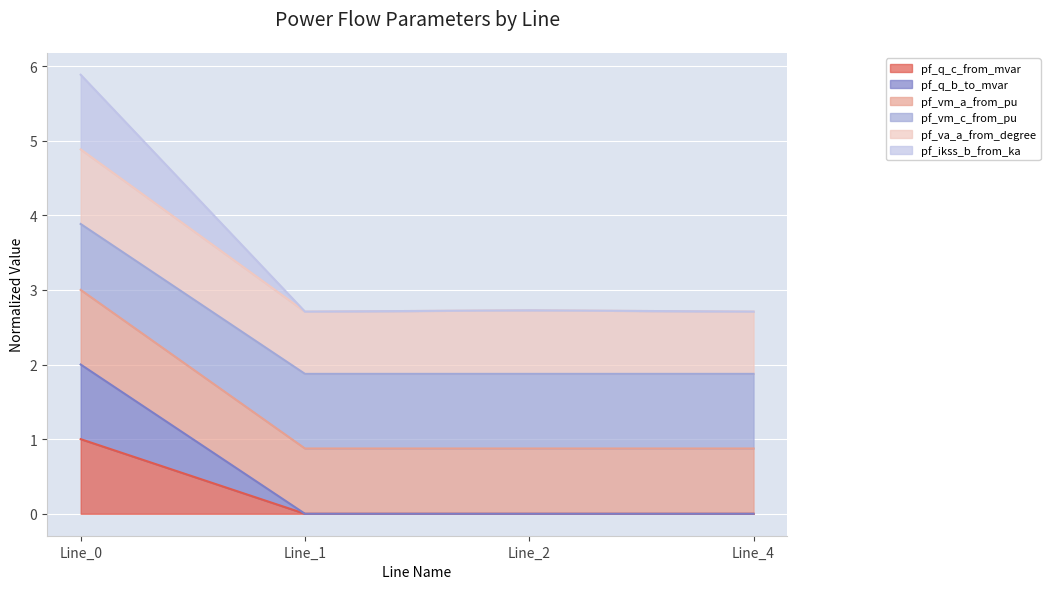

Does the chart display data point markers on the line(s)?

No